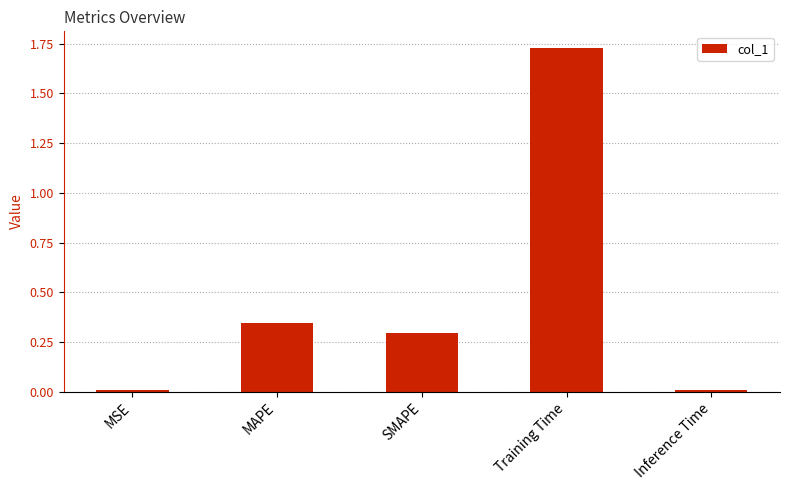

The value at Training Time is 2.3. True or false?

False